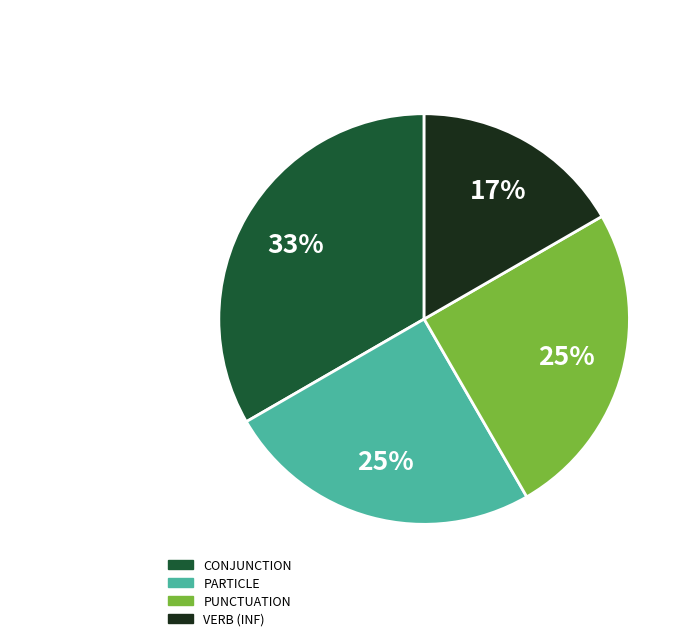

Is there any slice that represents more than half of the pie?

No